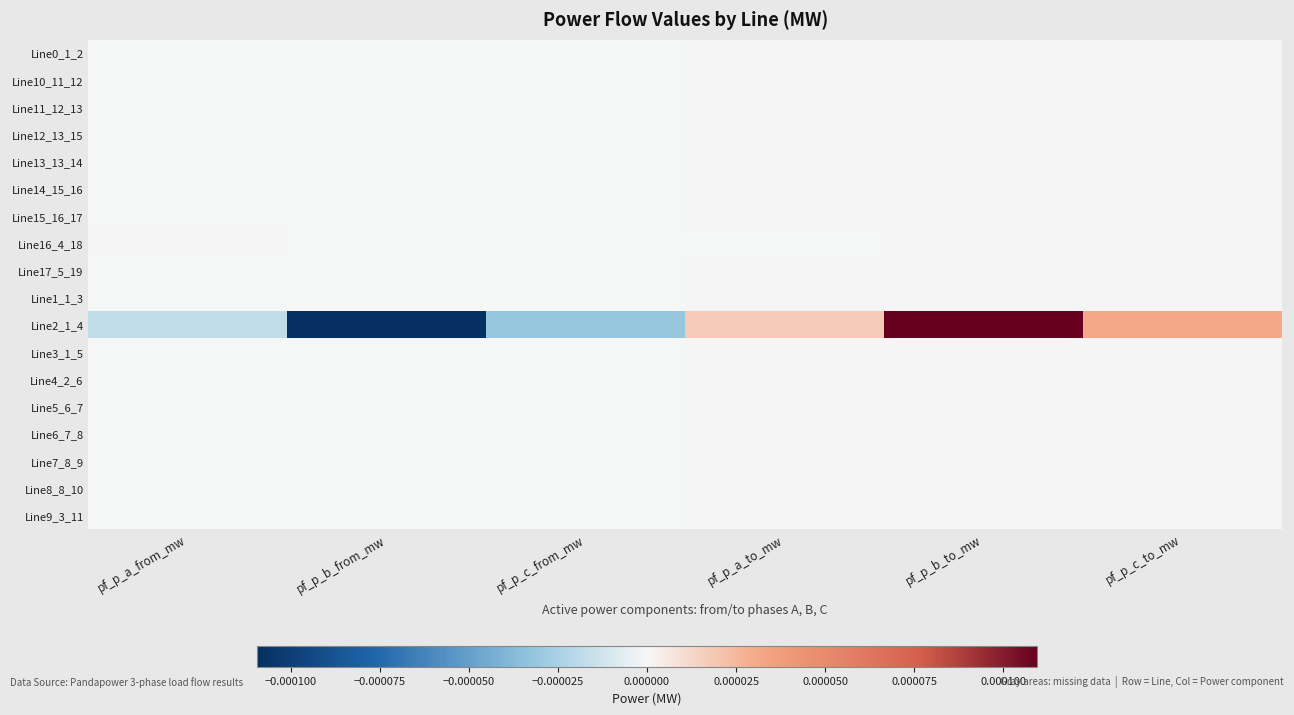

At pf_p_c_from_mw, list the series in order from smallest to largest.

Line2_1_4, Line1_1_3, Line9_3_11, Line10_11_12, Line0_1_2, Line11_12_13, Line4_2_6, Line5_6_7, Line12_13_15, Line6_7_8, Line14_15_16, Line3_1_5, Line7_8_9, Line8_8_10, Line13_13_14, Line15_16_17, Line17_5_19, Line16_4_18